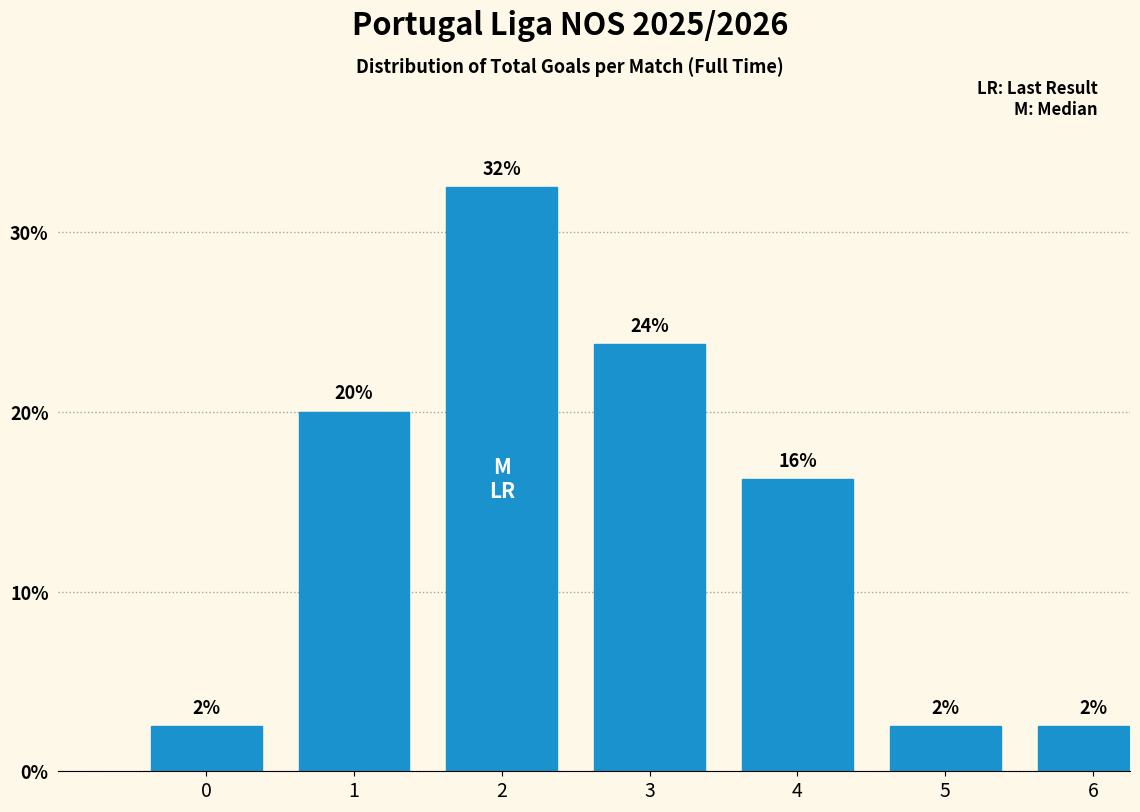

Does the chart contain any negative values?

No